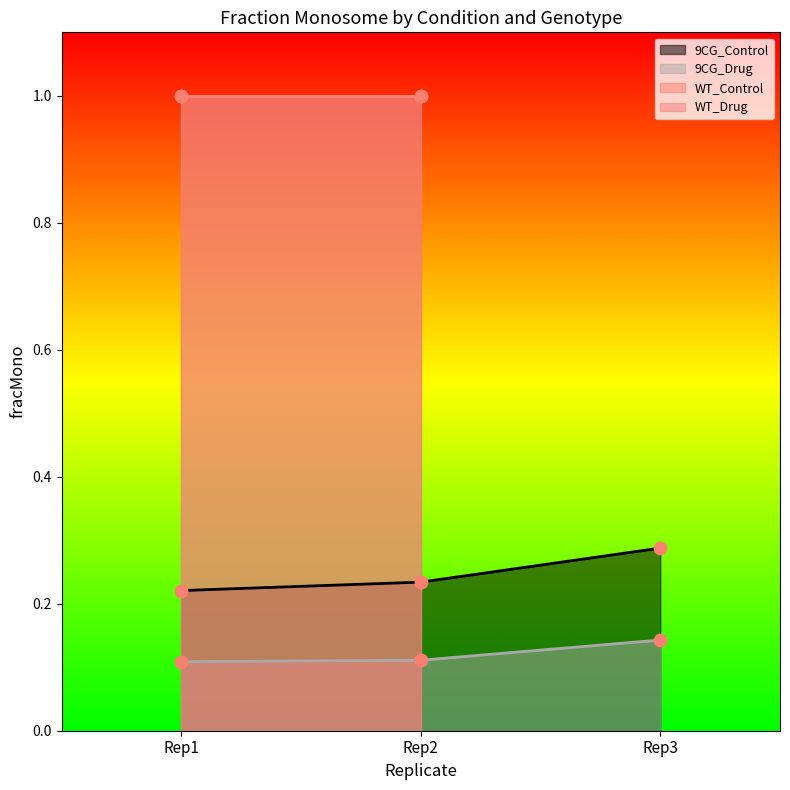

Which series has the largest total across all categories?

9CG_Control